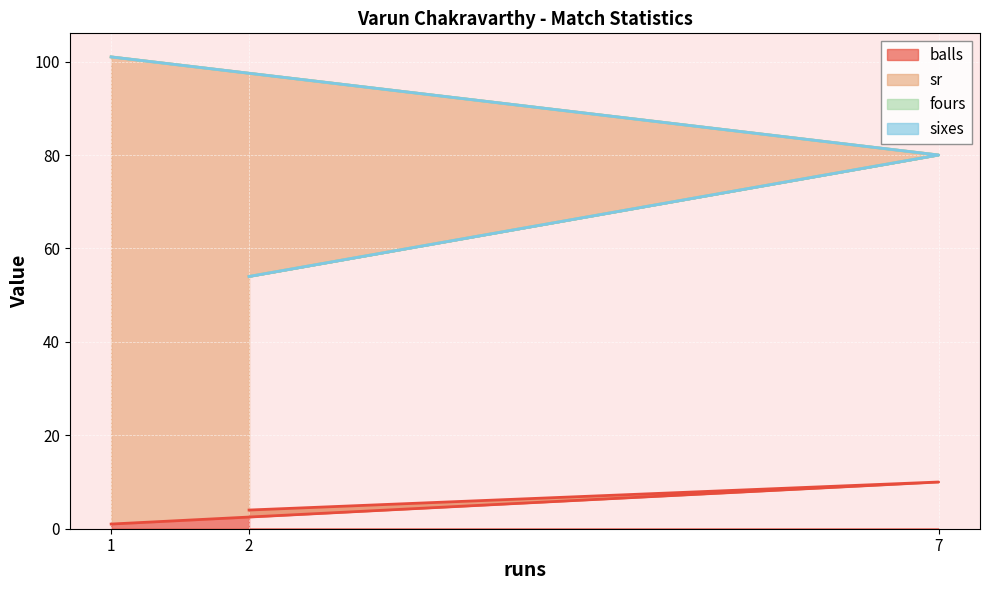

Read the sr value at 1.

101